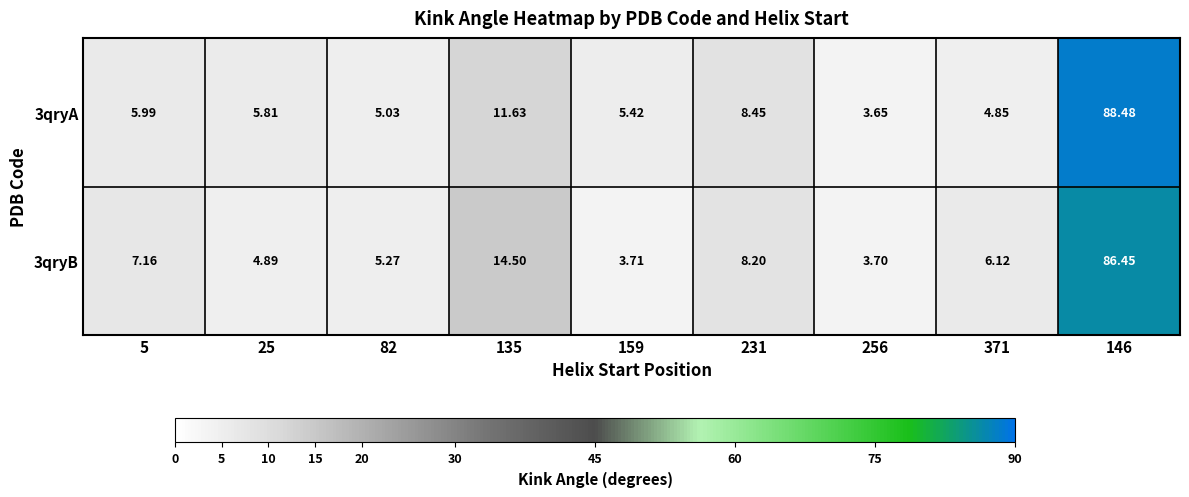

Which series has the largest range (max minus min)?

3qryA